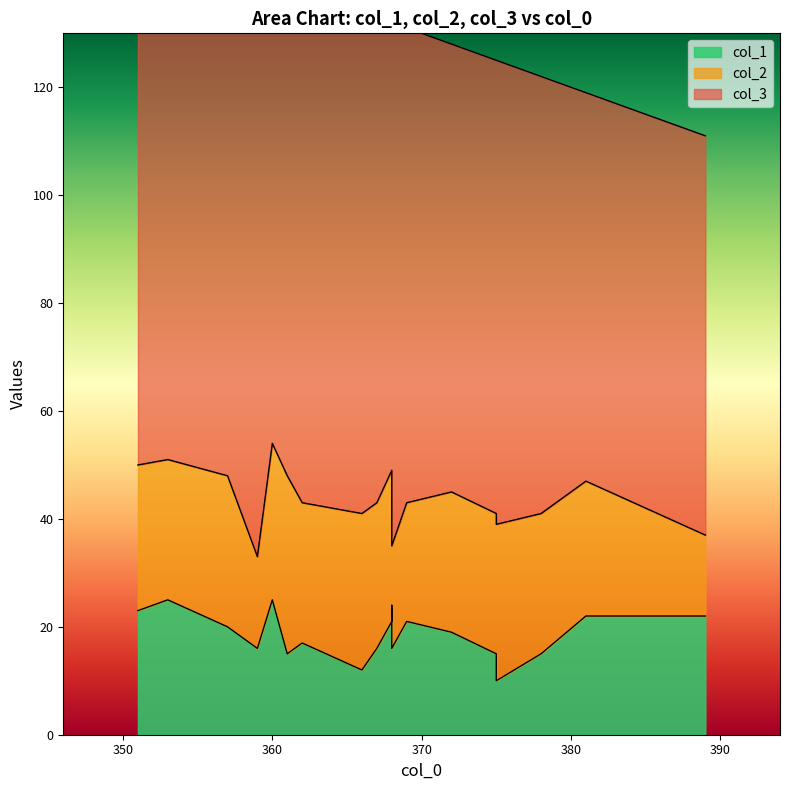

True or false: col_3 and col_1 cross at least once.

False